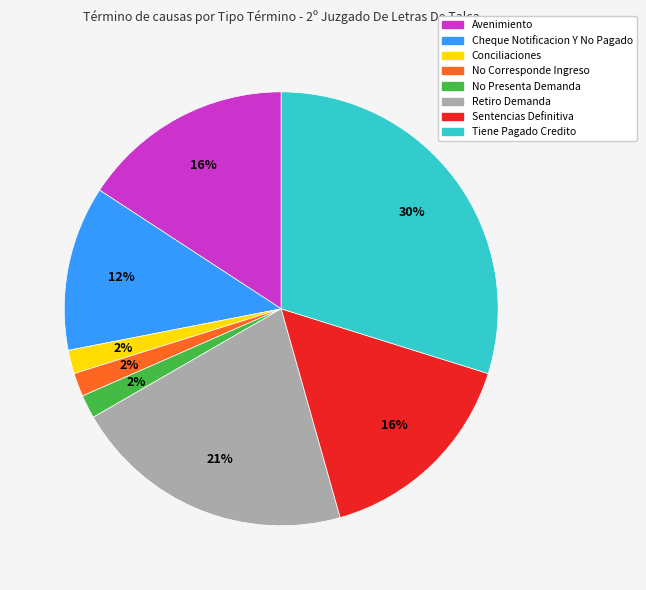

Does Conciliaciones represent more than half of the total?

No